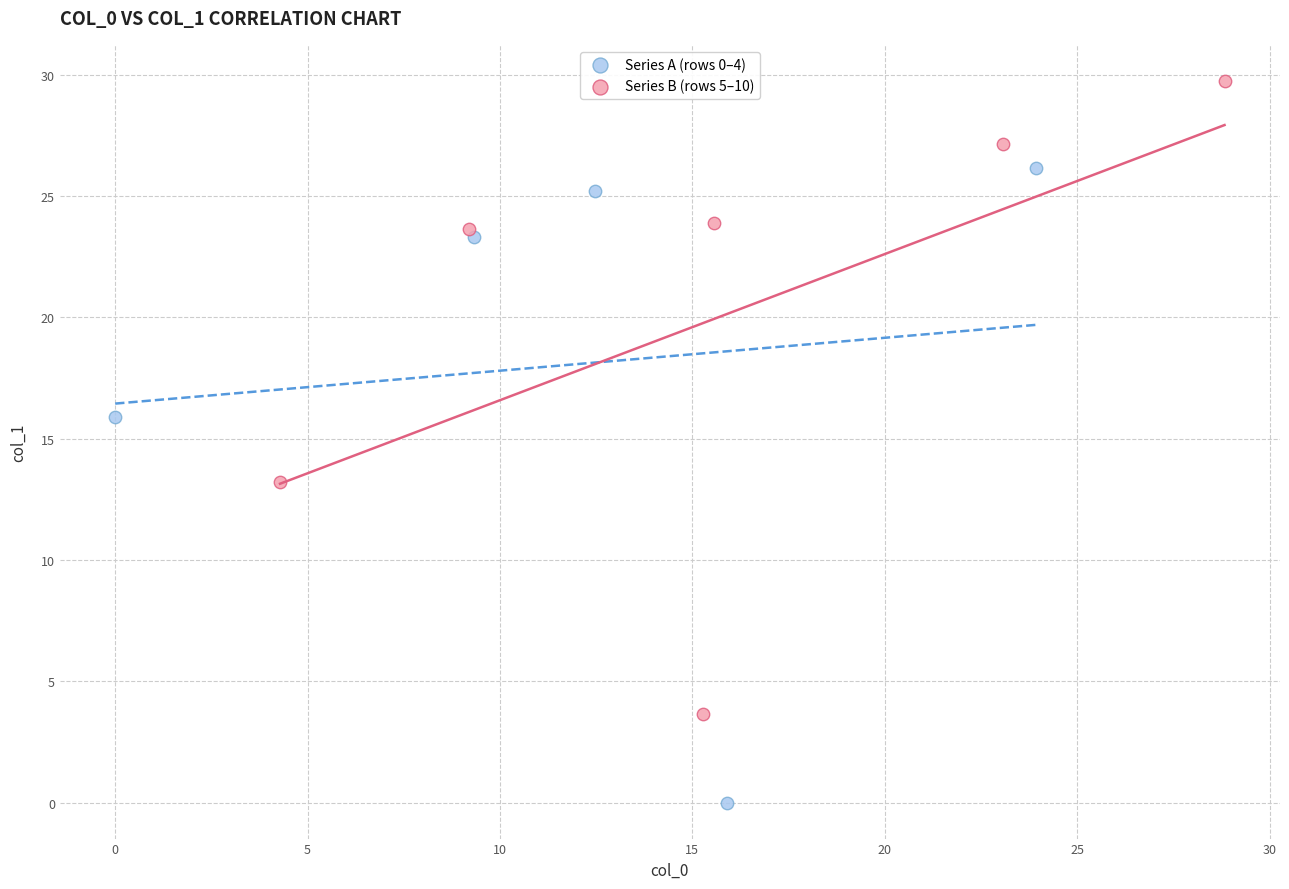

Which series contains the lowest Y value?

Series A (rows 0–4)